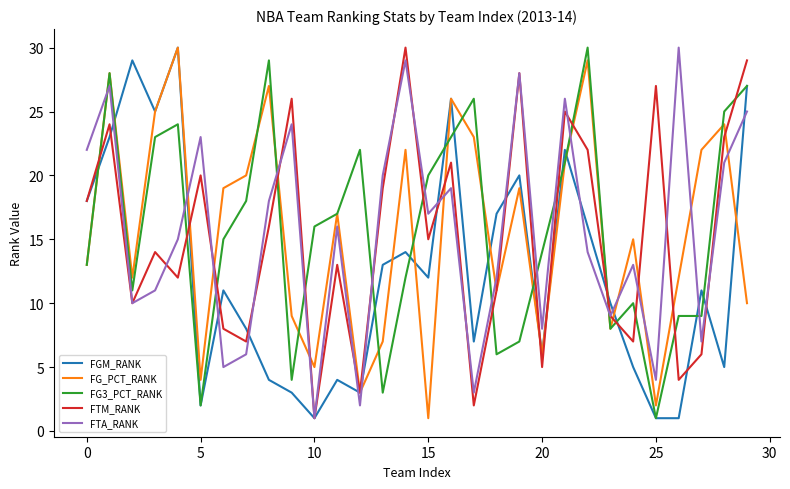

What is the greatest value displayed?

30